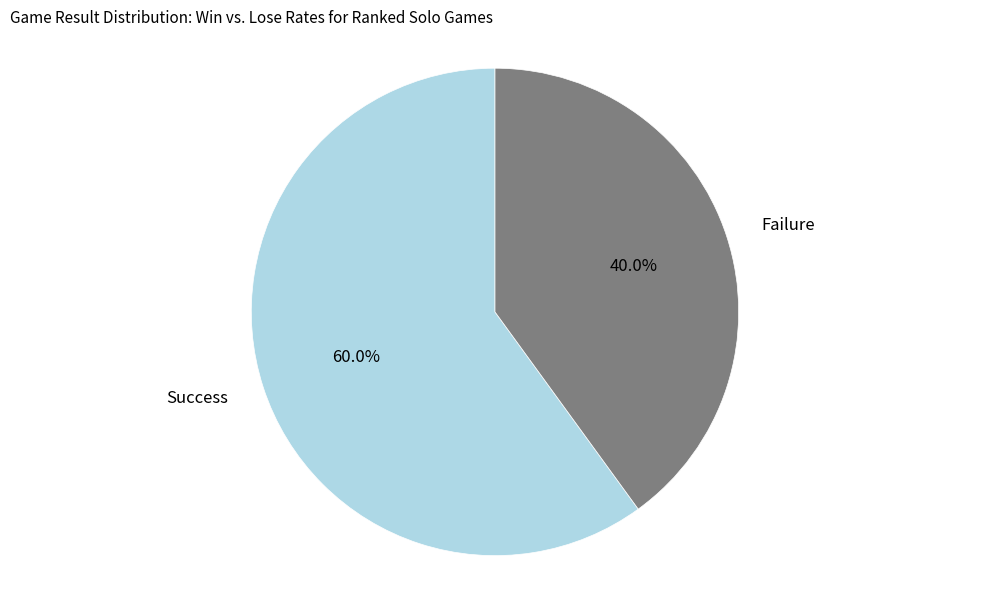

Is there any slice that represents more than half of the pie?

Yes